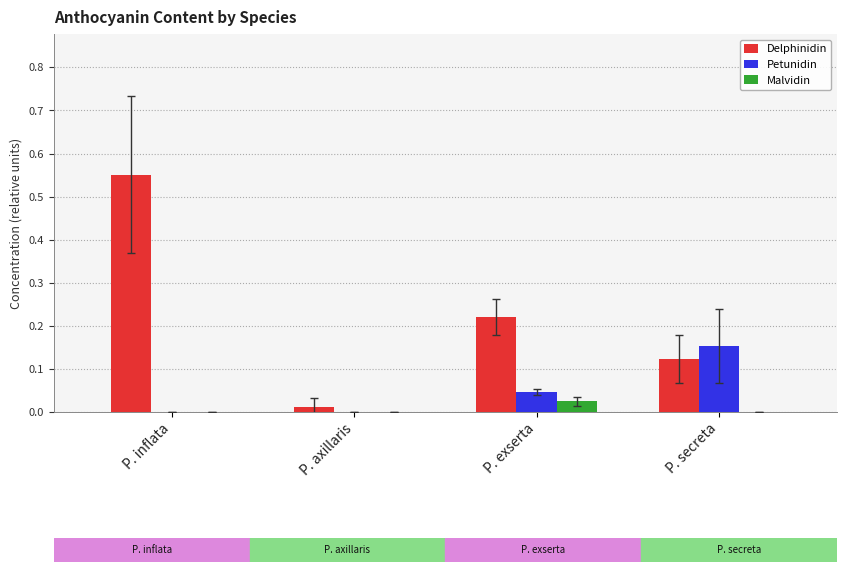

Which series has the widest spread of values?

Delphinidin